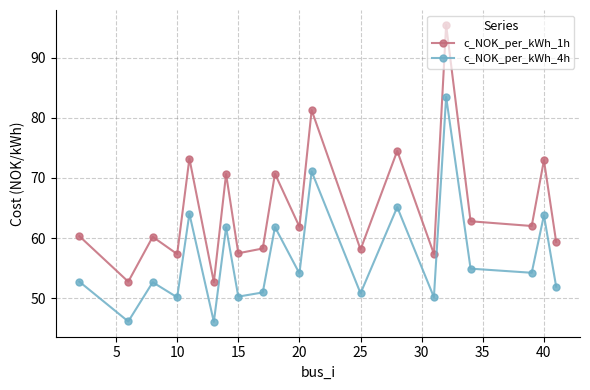

What is the value of the c_NOK_per_kWh_4h point at the 2nd from the left?

46.1